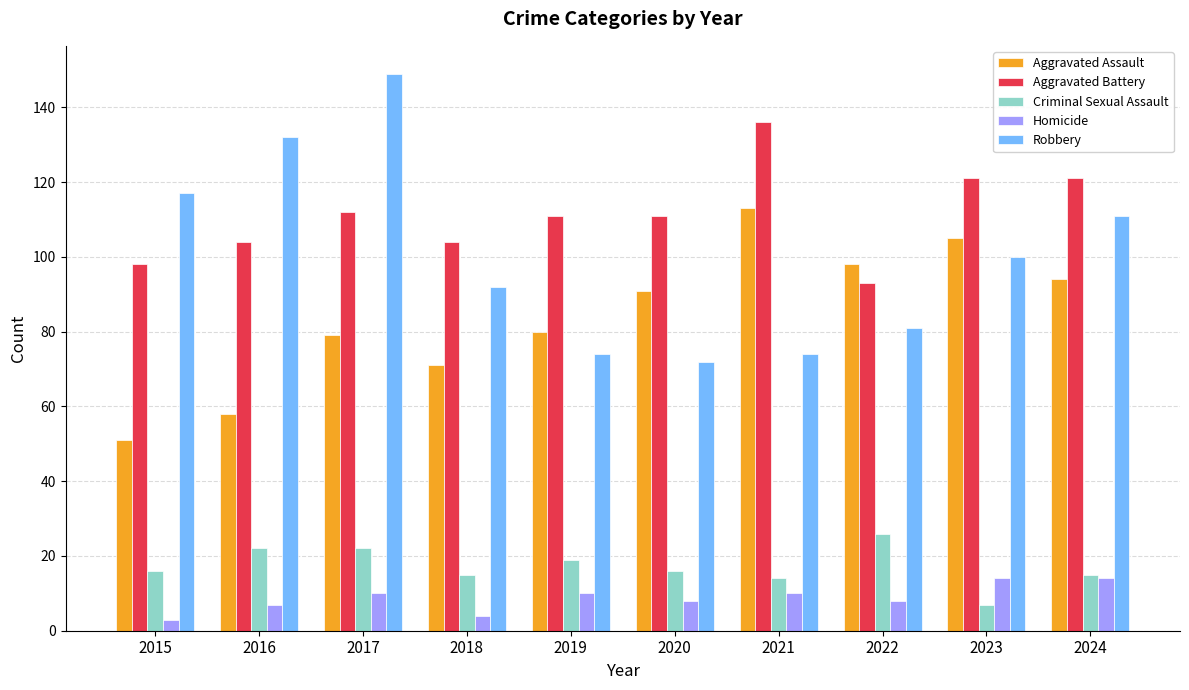

Is the value of Aggravated Battery at 2018 greater than the value of Aggravated Assault at 2022?

Yes